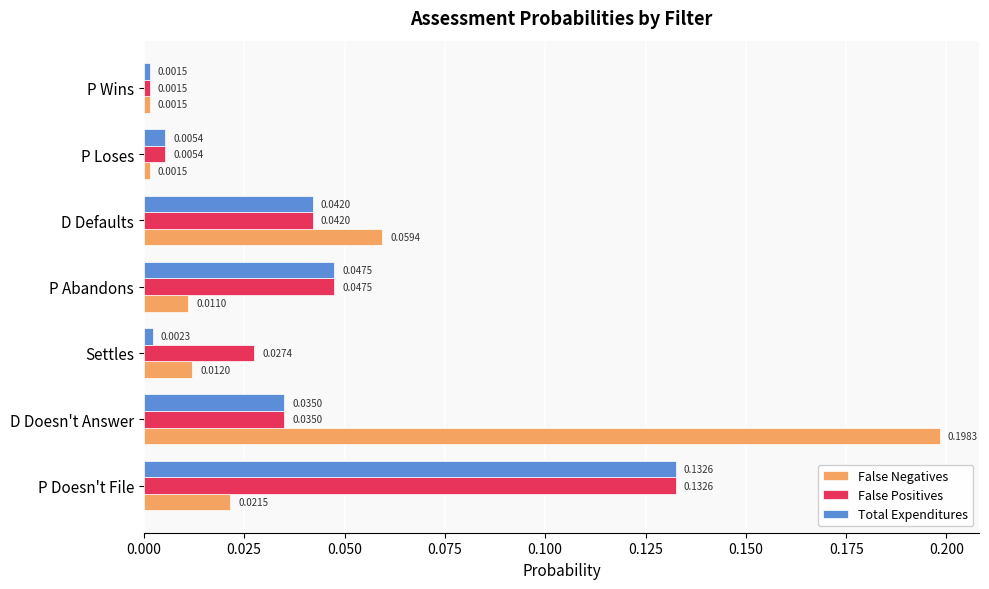

At which label is Total Expenditures closest to 0?

P Wins